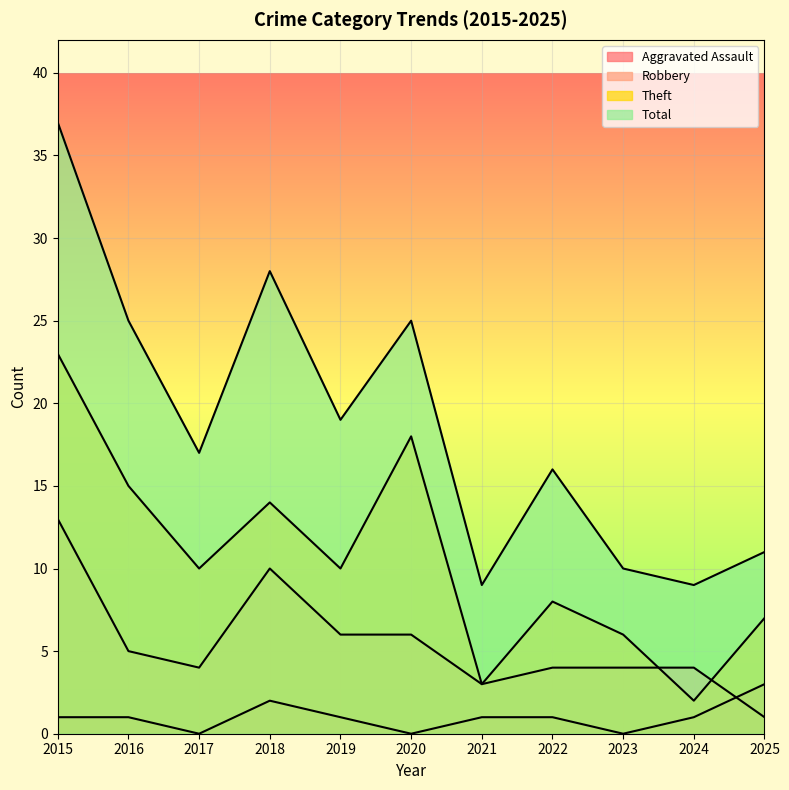

What is the total value across all series at 2025?

22